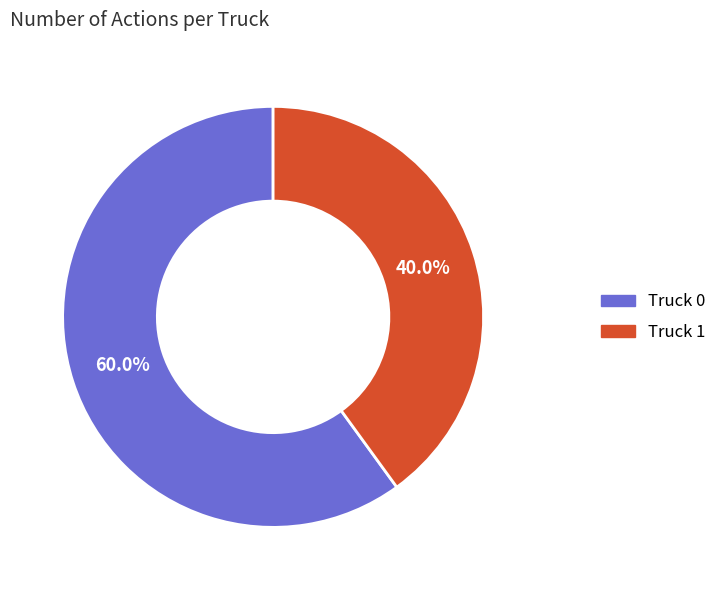

To the nearest percent, what is the average slice percentage?

50%